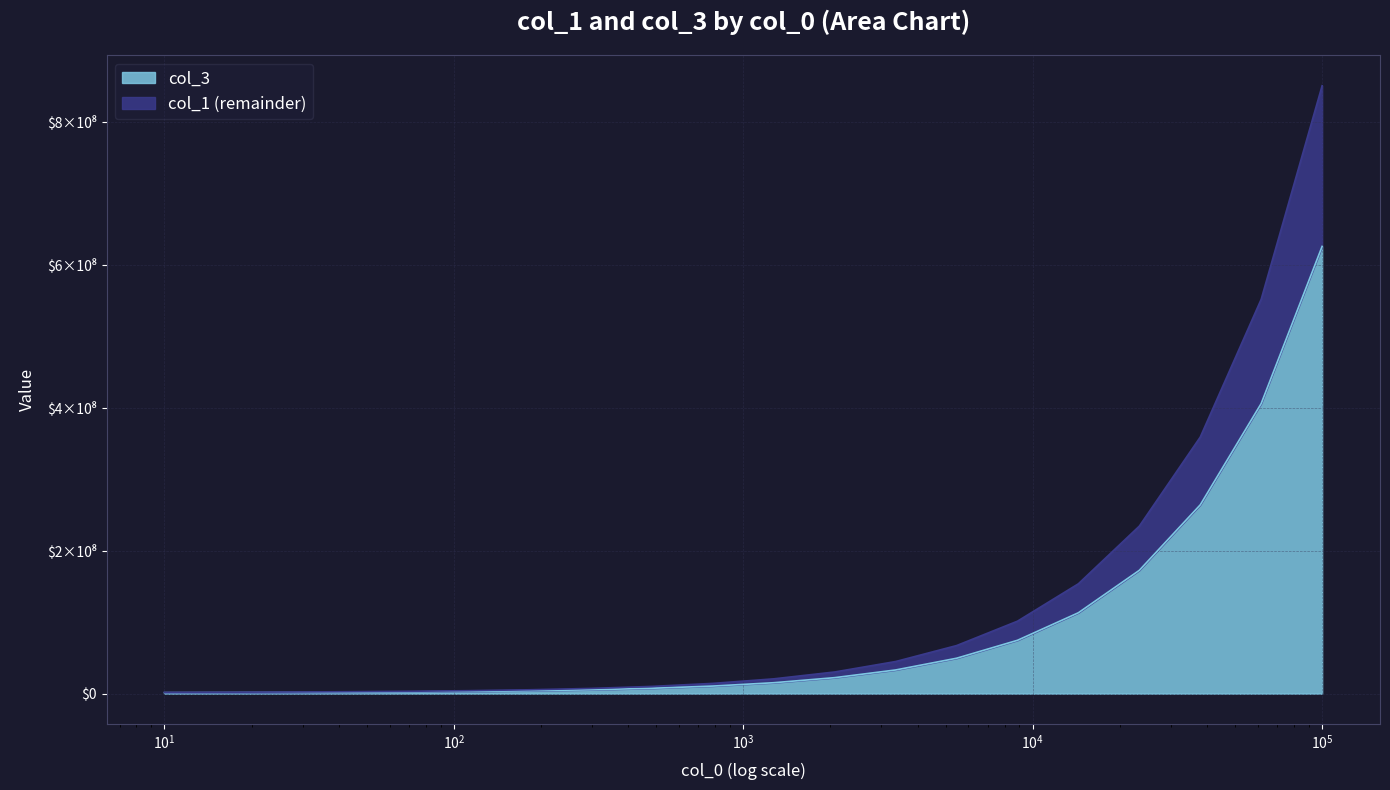

How many lines are shown in the chart?

2